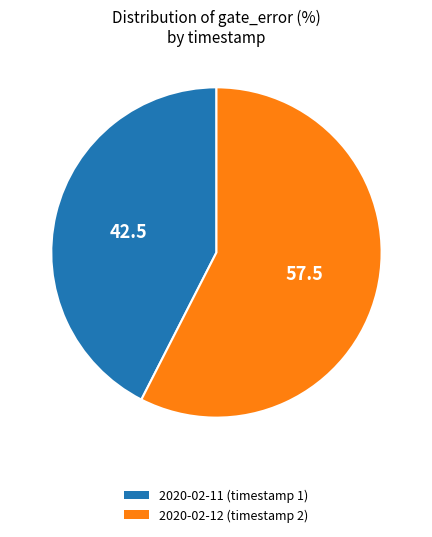

Is there any slice that represents more than half of the pie?

Yes